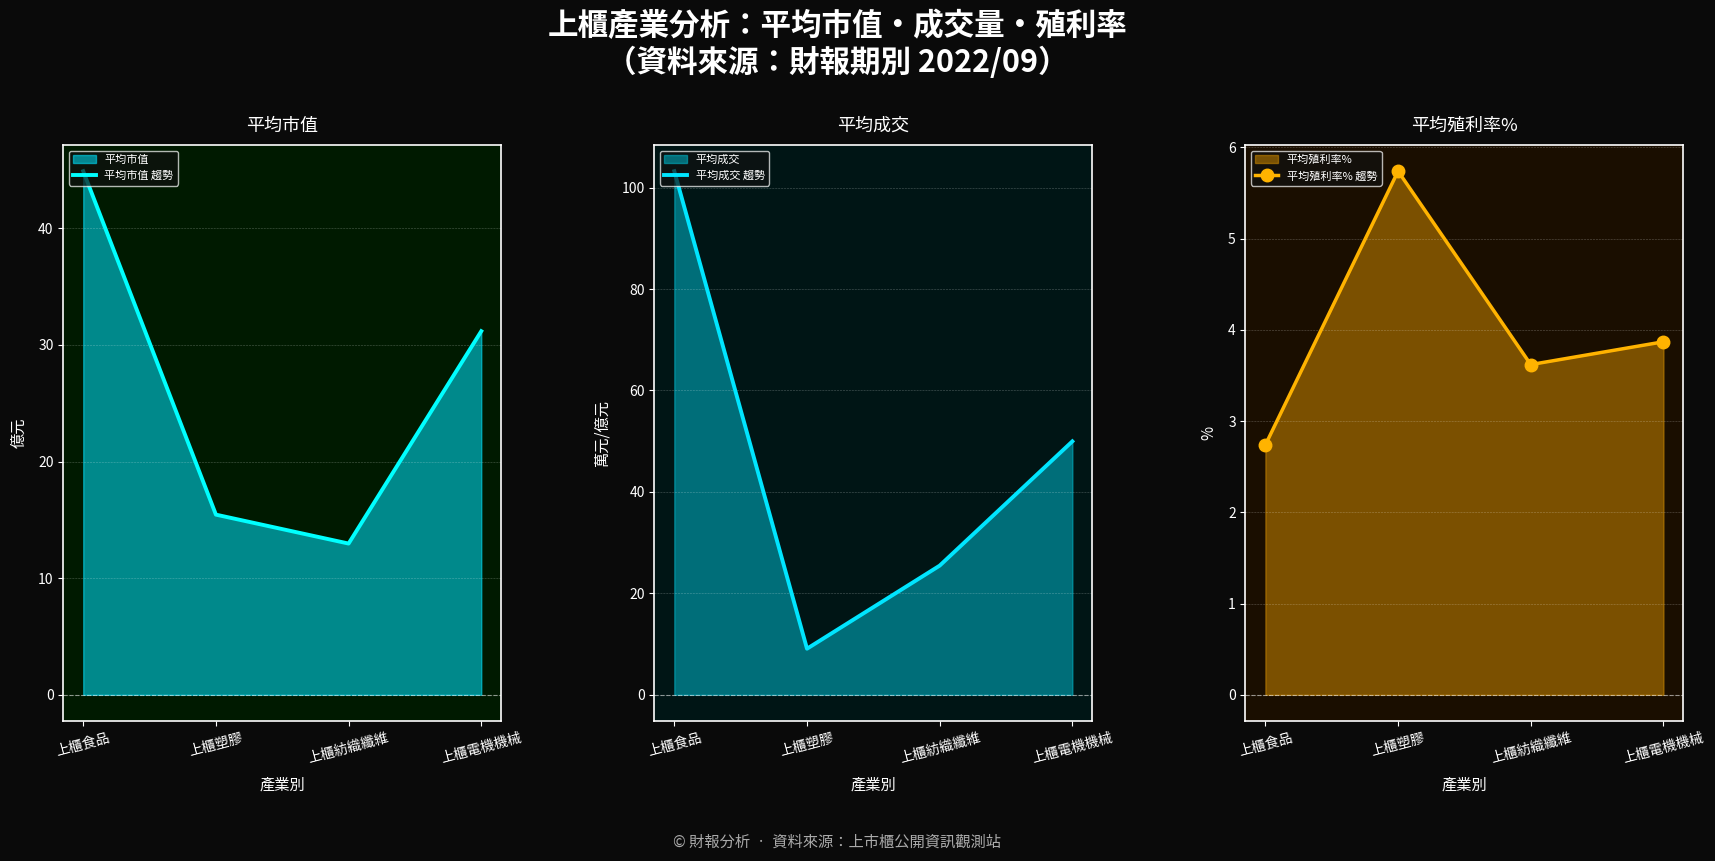

Where is 平均成交 趨勢 nearest to the value 56?

上櫃電機機械